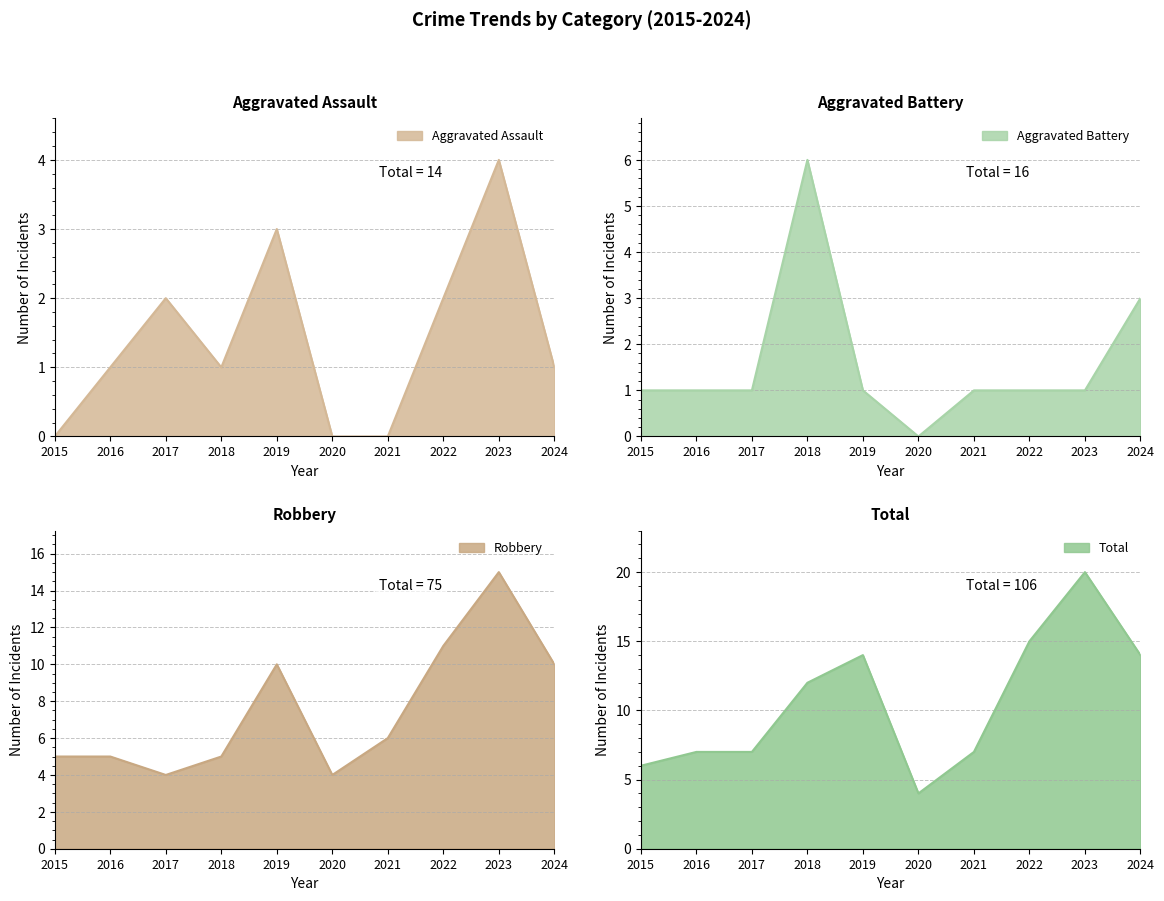

At which category is the sum across all series the highest?

2023